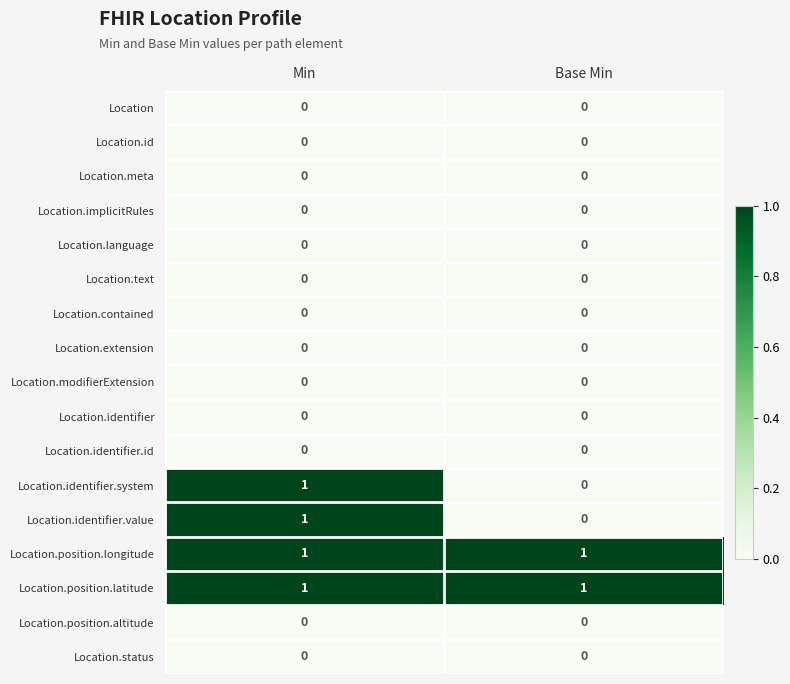

Is it true that Location.text equals 0 at Base Min?

True